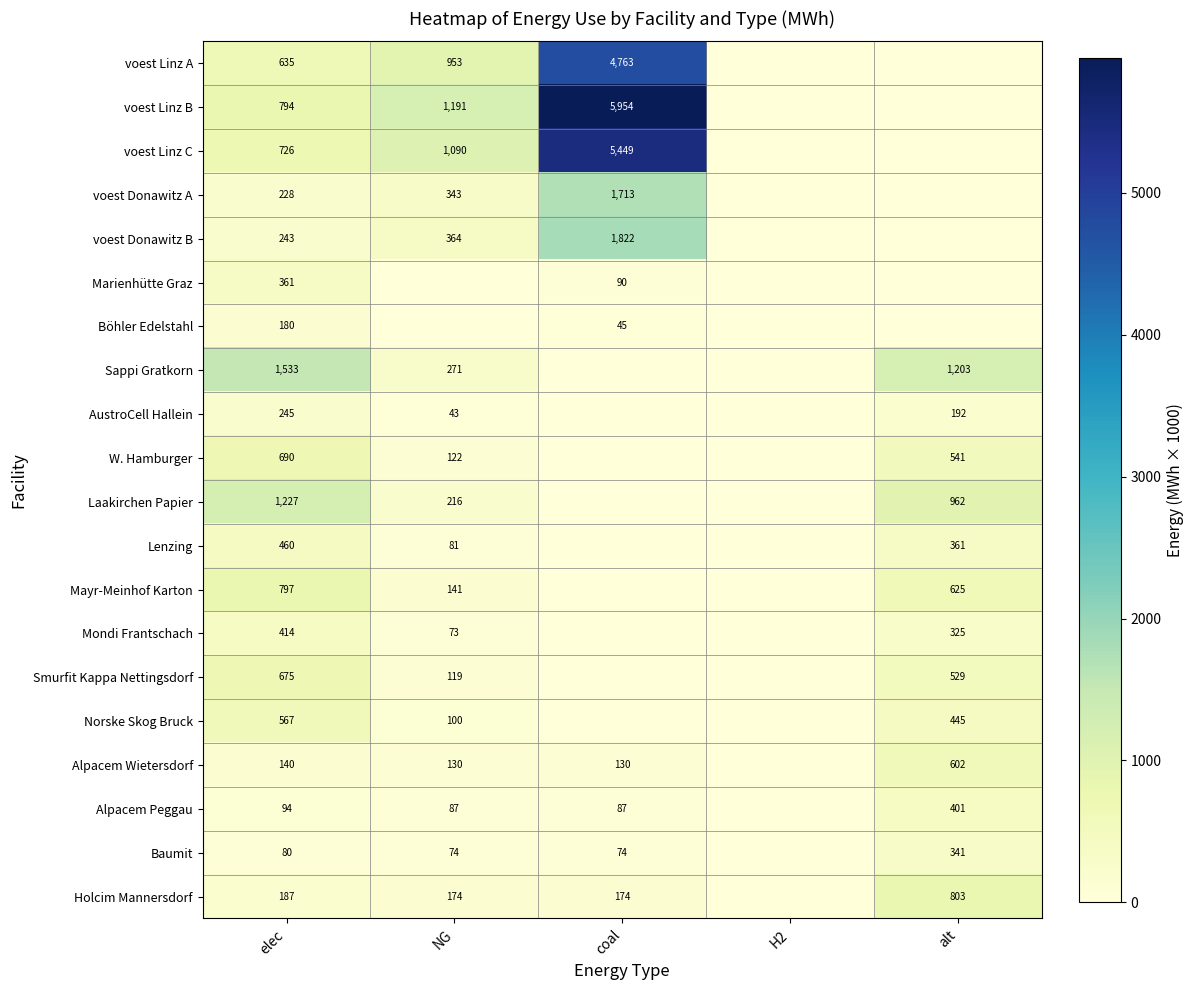

Between elec and alt, which is larger?

elec